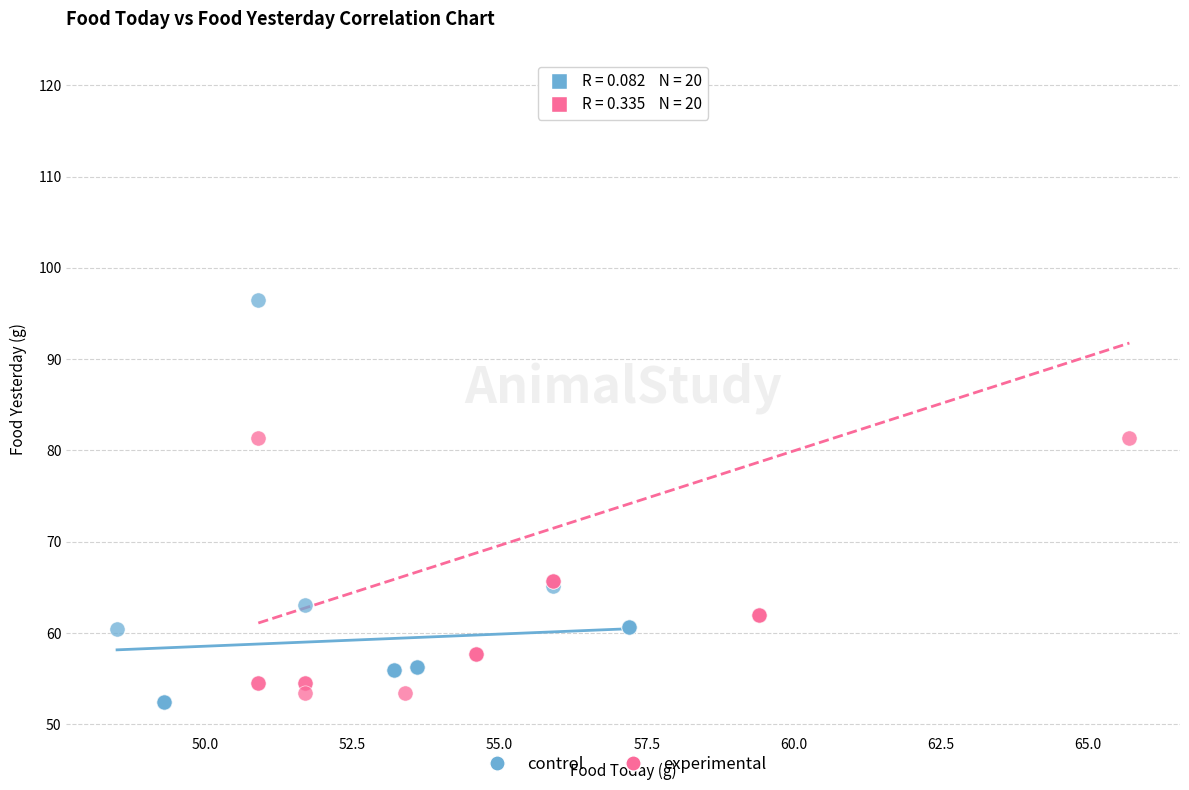

What are all the series names shown in the legend?

control, experimental